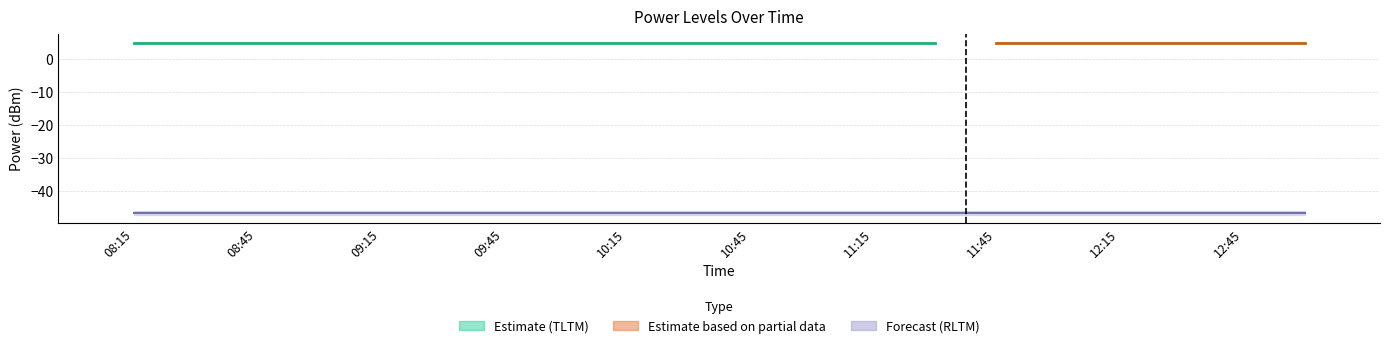

Are the bars grouped side by side (vs. stacked)?

Yes